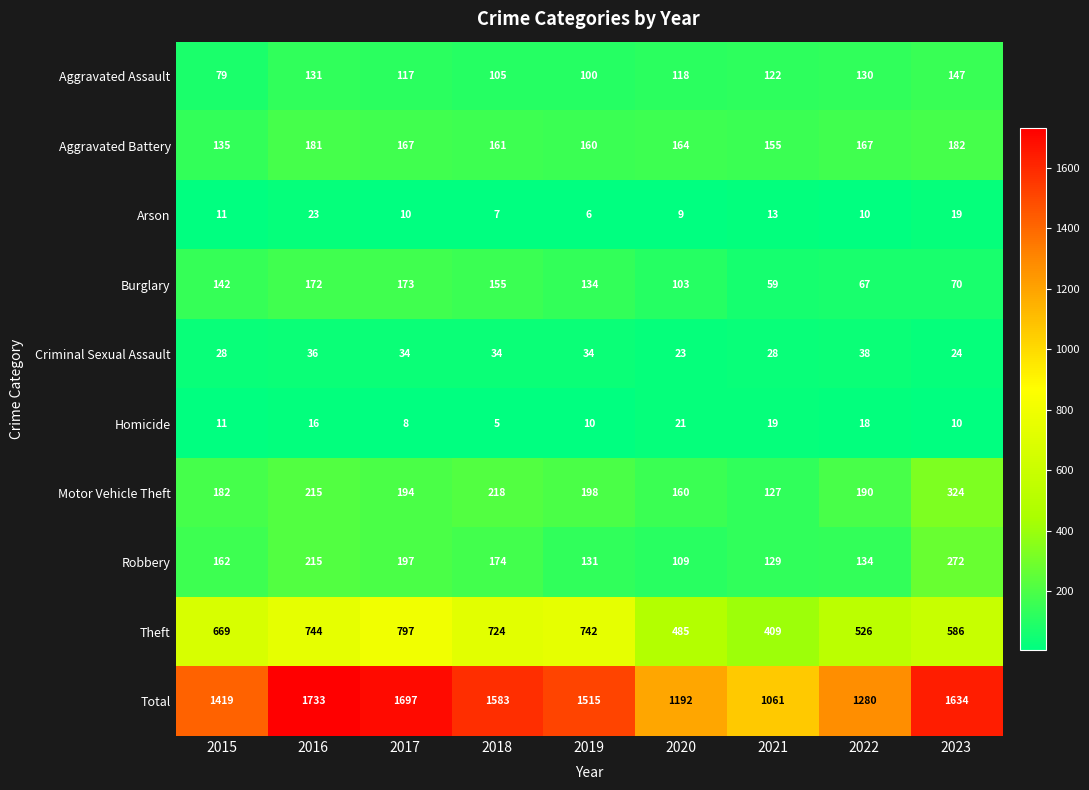

List the series in order of their peak value, lowest first.

Homicide, Arson, Criminal Sexual Assault, Aggravated Assault, Burglary, Aggravated Battery, Robbery, Motor Vehicle Theft, Theft, Total